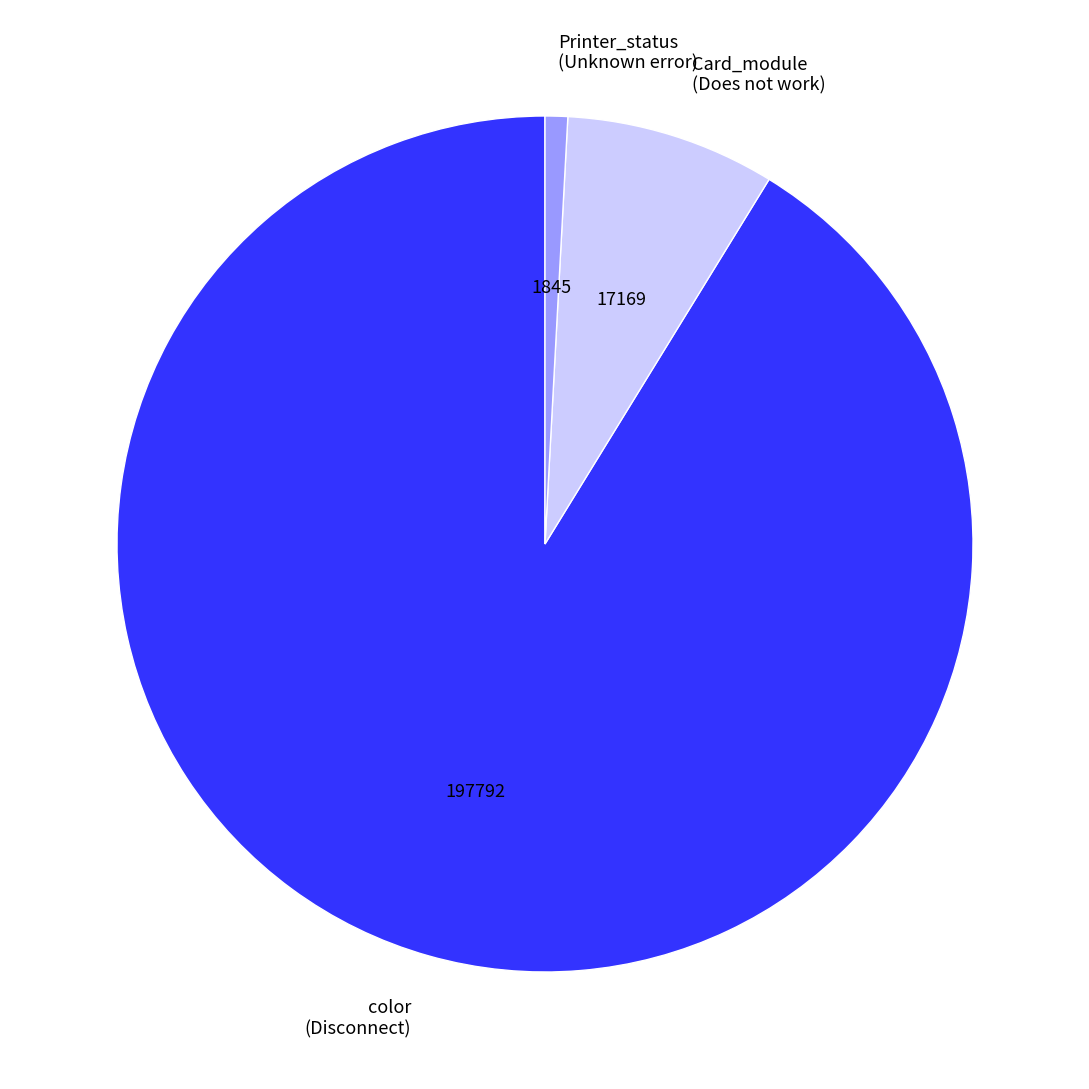

Does color account for over 50% of the chart?

Yes